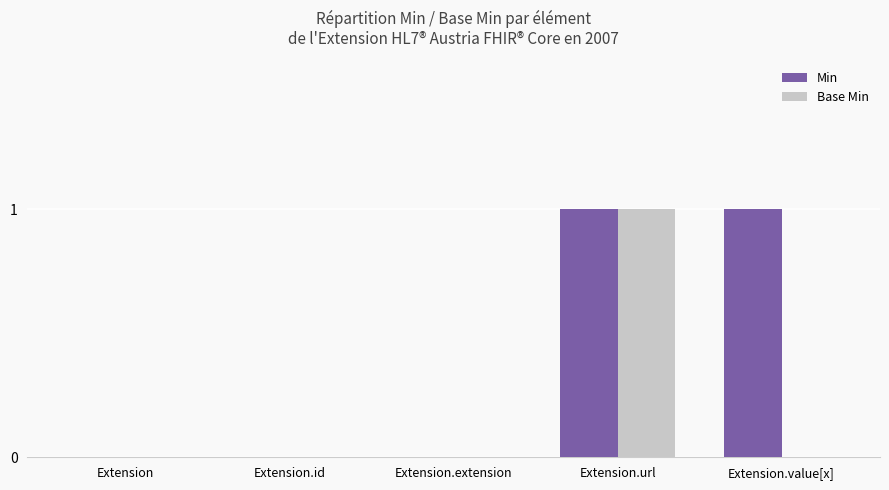

Reading right to left, list all the values displayed in this chart.

Min: Extension.value[x]=1	Extension.url=1	Extension.extension=0	Extension.id=0	Extension=0
Base Min: Extension.value[x]=0	Extension.url=1	Extension.extension=0	Extension.id=0	Extension=0